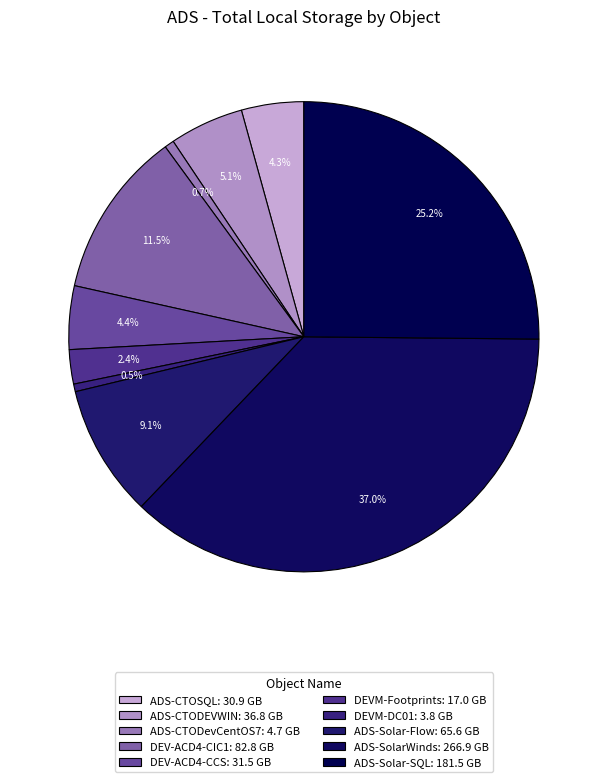

Is it true that ADS-CTODevCentOS7 is 1% of the pie?

True